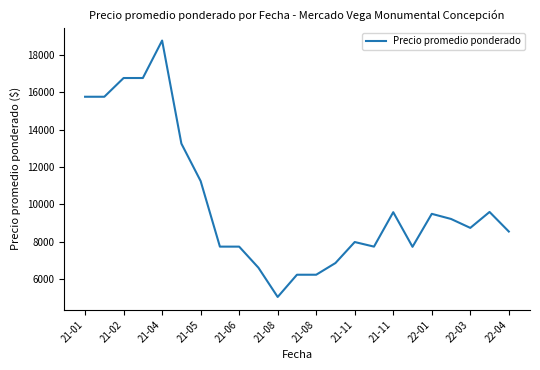

What is the sum of all values?

233519.0